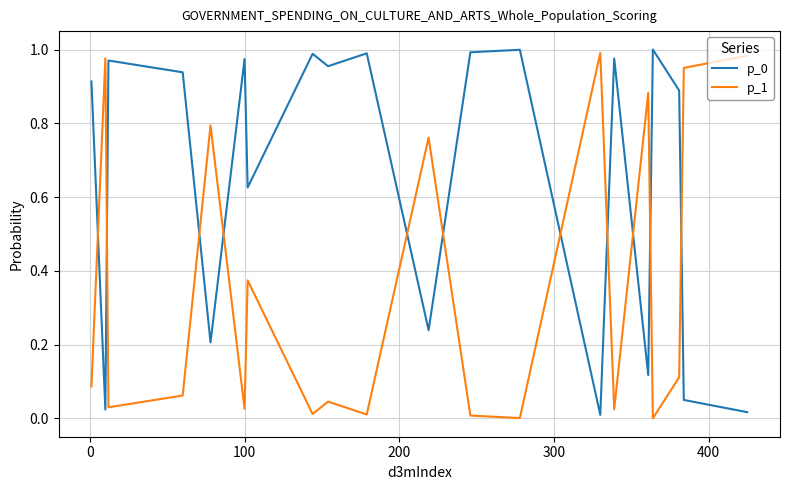

How many intersections are there between p_1 and p_0?

11